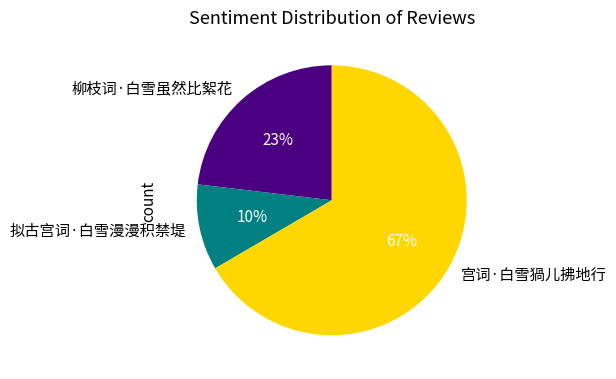

Count the number of slices in the pie.

3